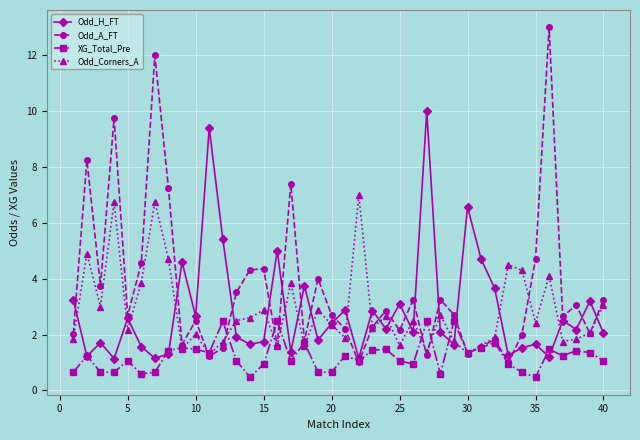

What is the value of the XG_Total_Pre point at the 14th from the left?

0.5